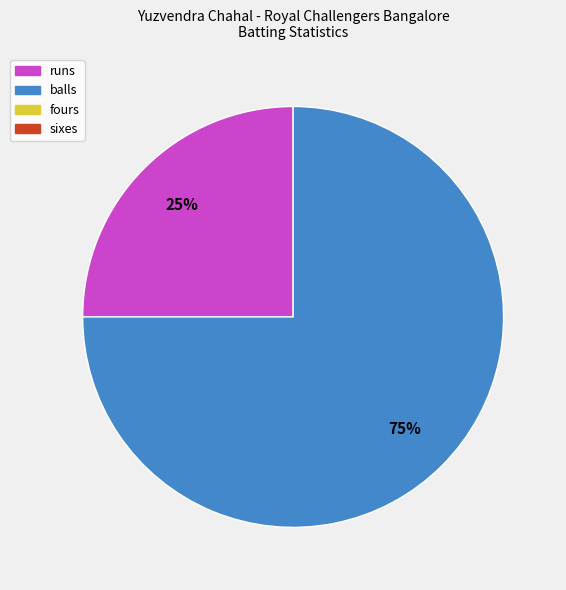

Is there any slice that represents more than half of the pie?

Yes